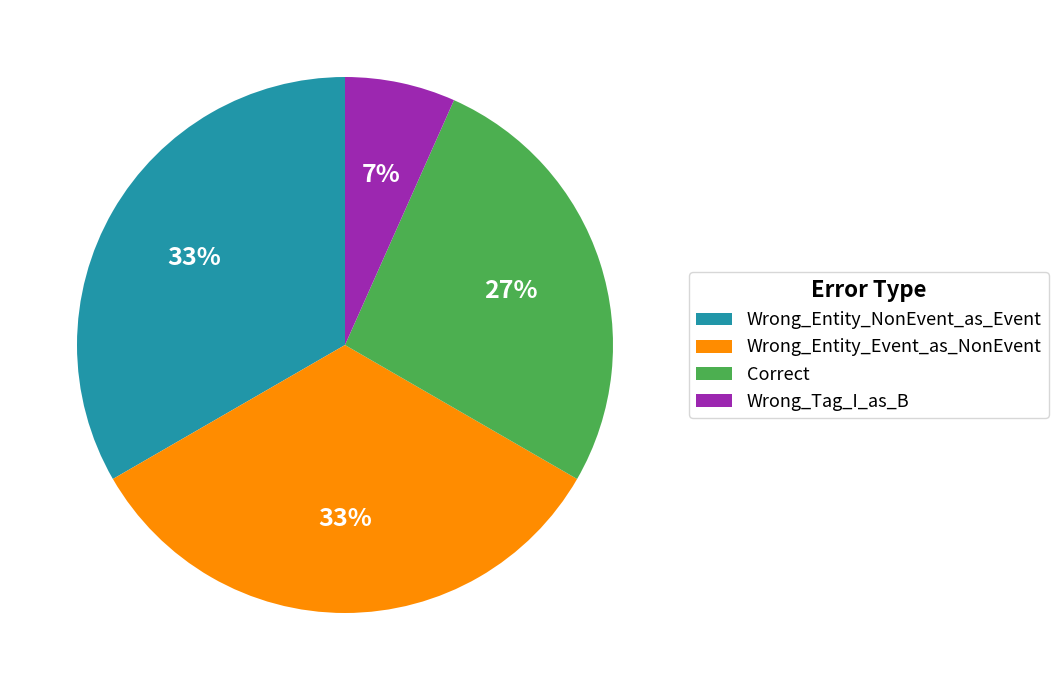

Is it true that Wrong_Entity_NonEvent_as_Event is 28% of the pie?

False